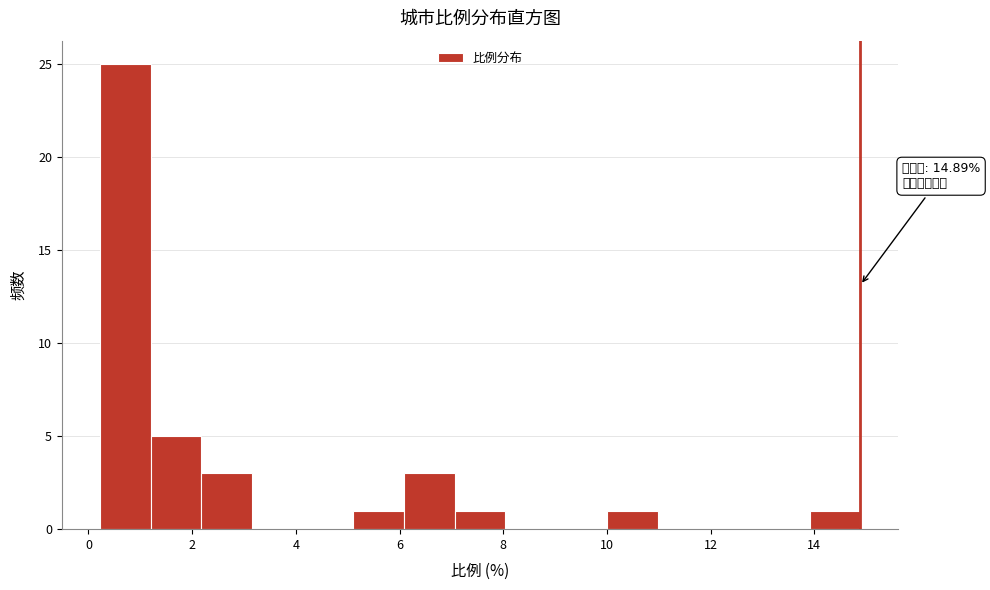

Which range on the x-axis has the tallest bar?

0.2 to 1.2